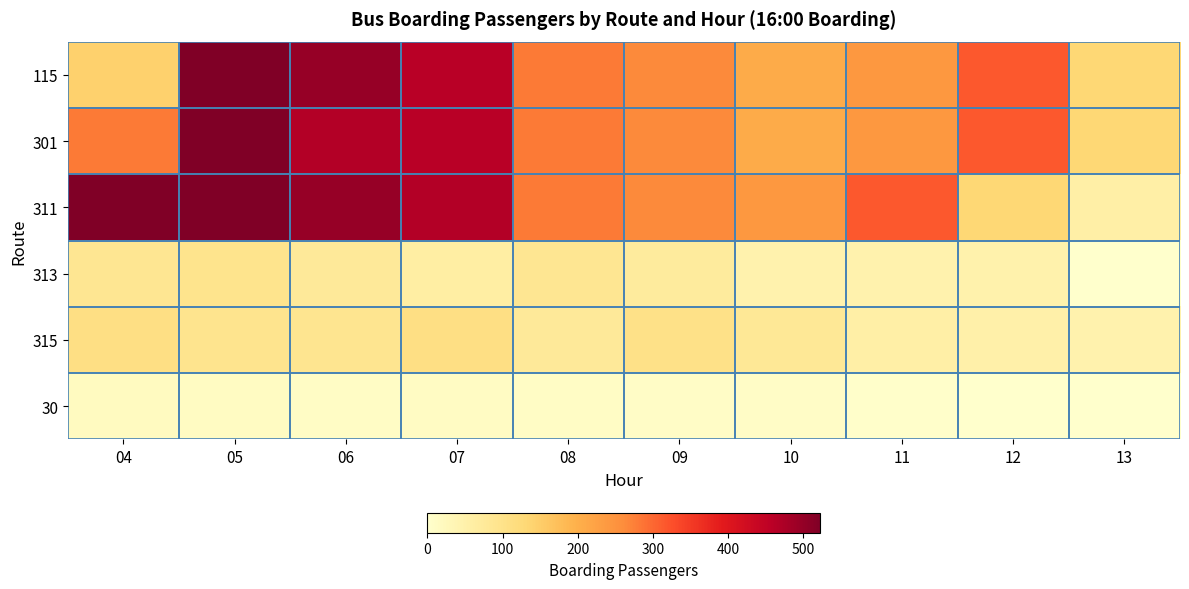

Reading left to right, list all the values displayed in this chart.

115: 04=144	05=523	06=498	07=461	08=280	09=265	10=208	11=242	12=315	13=132
301: 04=280	05=523	06=466	07=461	08=280	09=265	10=208	11=242	12=315	13=132
311: 04=523	05=523	06=498	07=466	08=280	09=265	10=242	11=315	12=132	13=56
313: 04=86	05=95	06=77	07=61	08=86	09=70	10=46	11=46	12=49	13=0
315: 04=110	05=93	06=90	07=110	08=77	09=103	10=80	11=57	12=53	13=45
30: 04=18	05=15	06=12	07=14	08=11	09=10	10=9	11=4	12=1	13=0